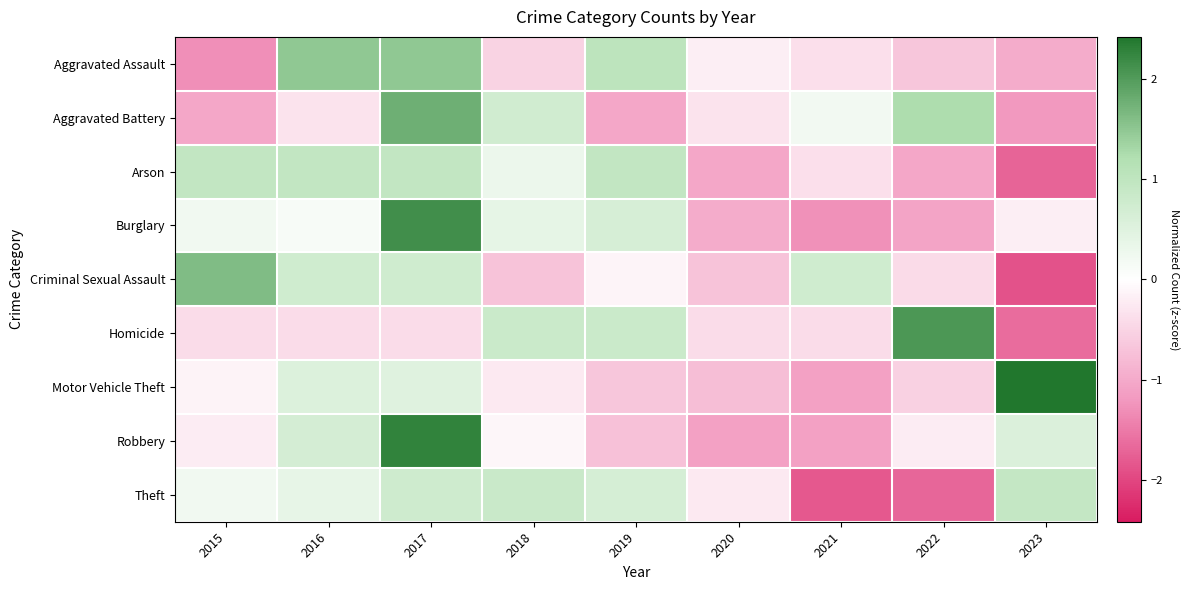

Count the number of data series in this chart.

9